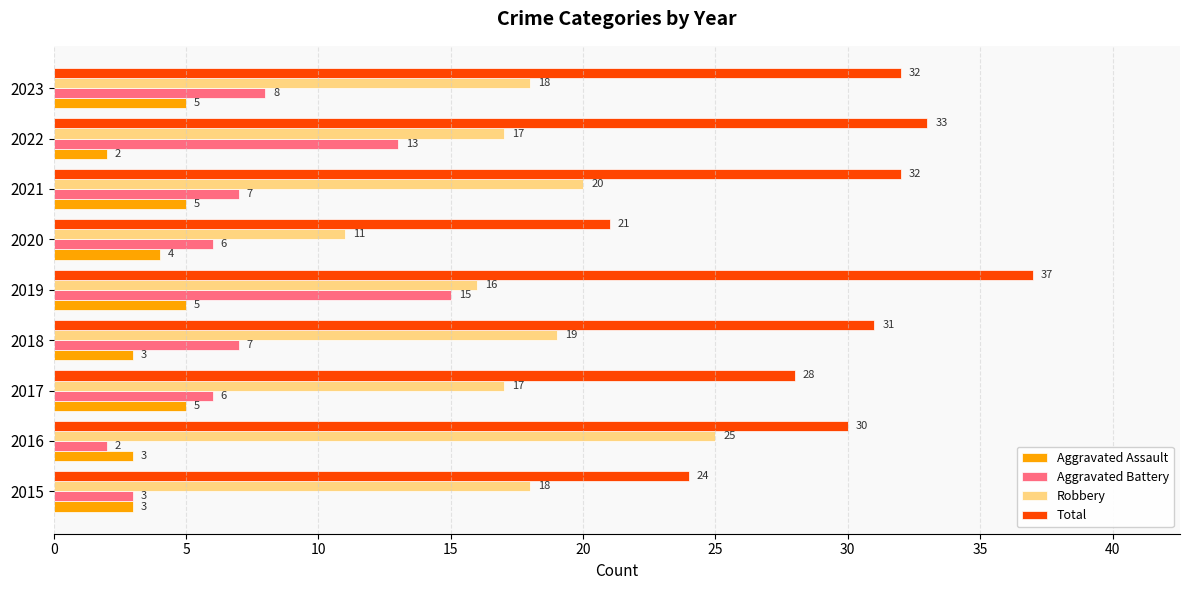

Is it true that Robbery equals 11 at 2015?

False